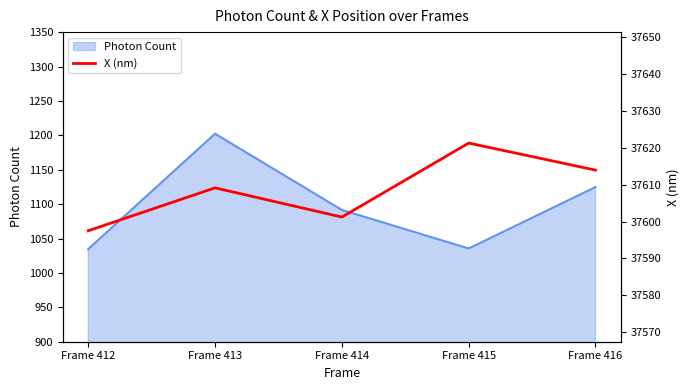

The value of Photon Count at Frame 413 is 1202.3. True or false?

True